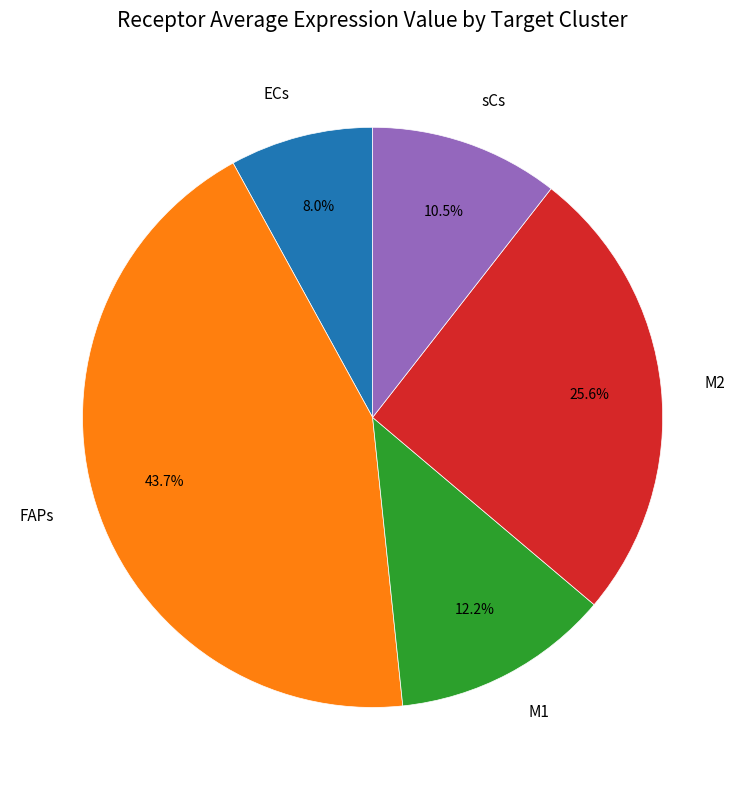

Does M1 represent more than half of the total?

No